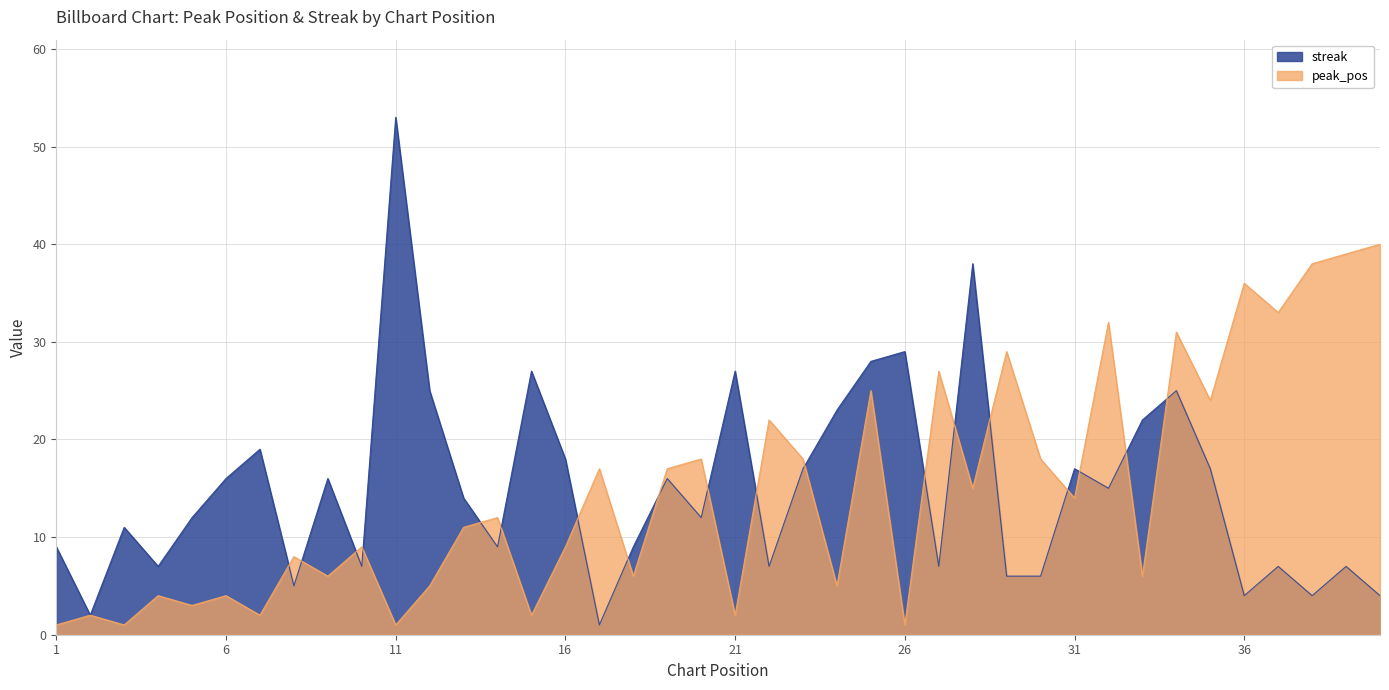

True or false: peak_pos has a value of 3 at 6.

False